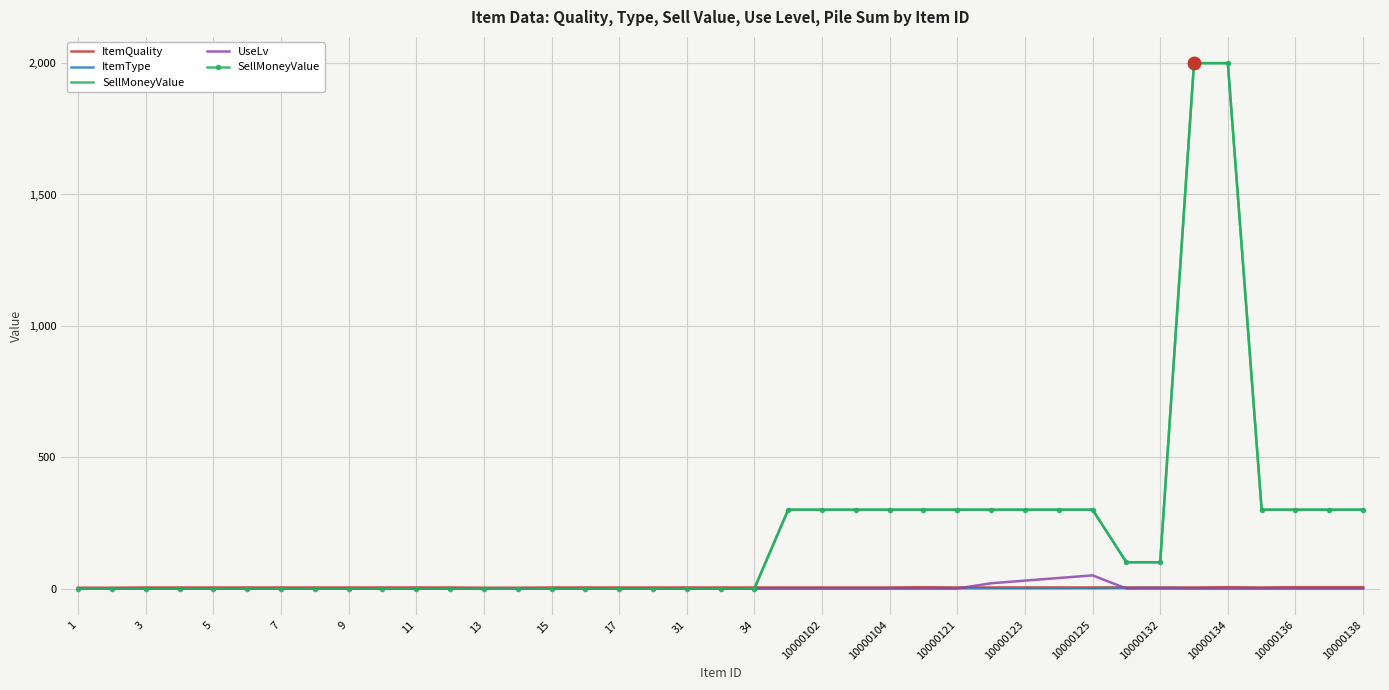

True or false: ItemType has a value of 1 at 10000136.

True